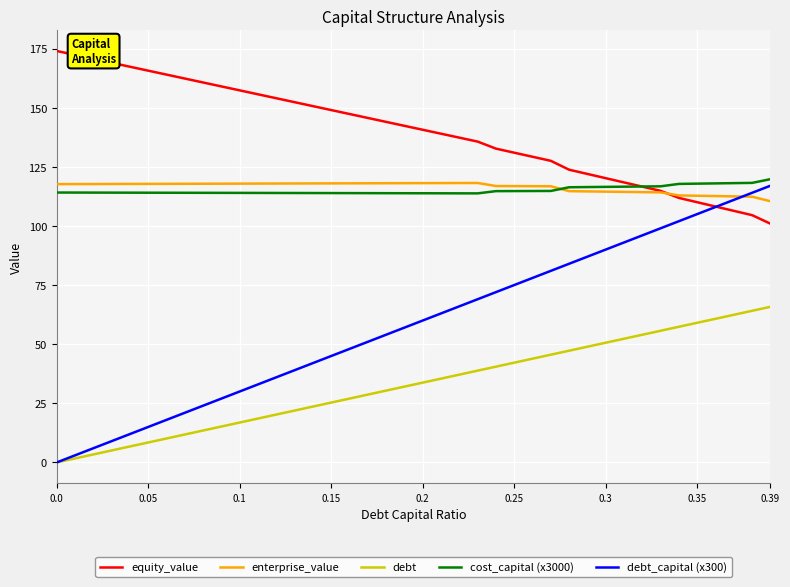

Which series has the largest total across all categories?

equity_value